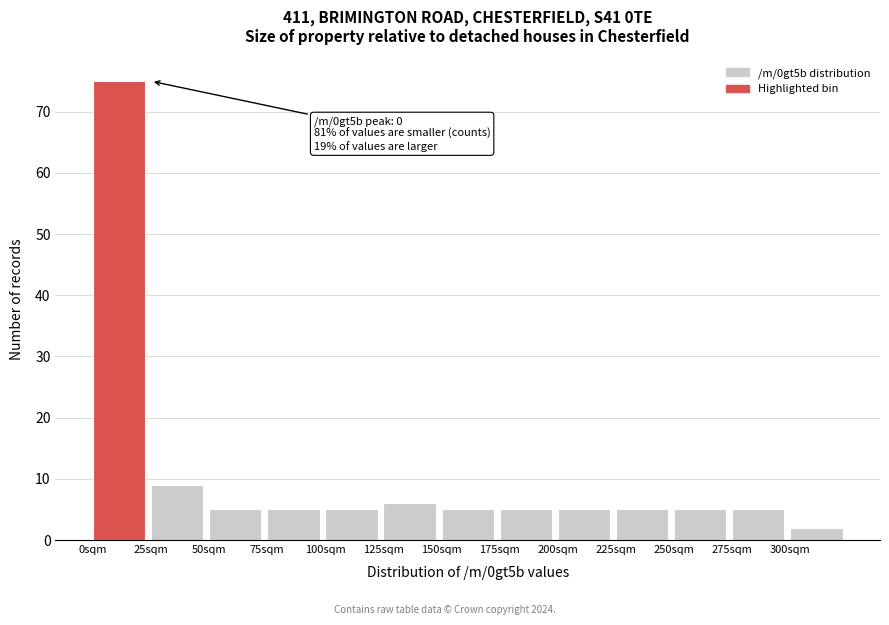

Over which range of the x-axis is the bar tallest?

0 to 25